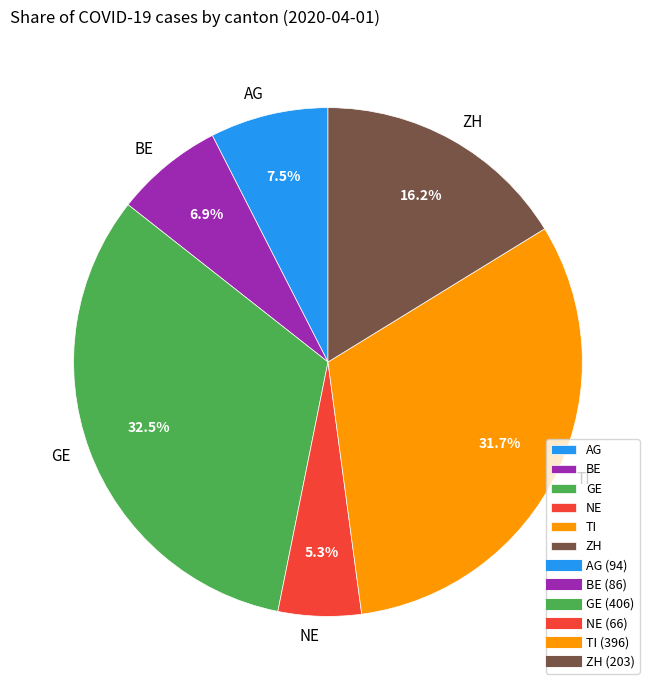

Approximately how many times larger is the value at ZH compared to TI?

0.5